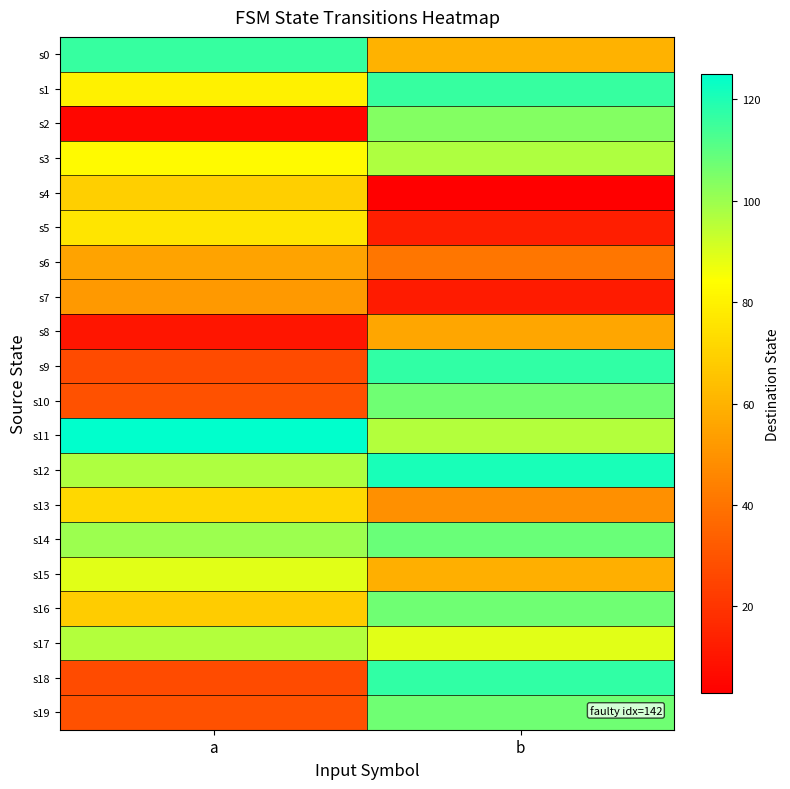

Which series has the largest range (max minus min)?

s2